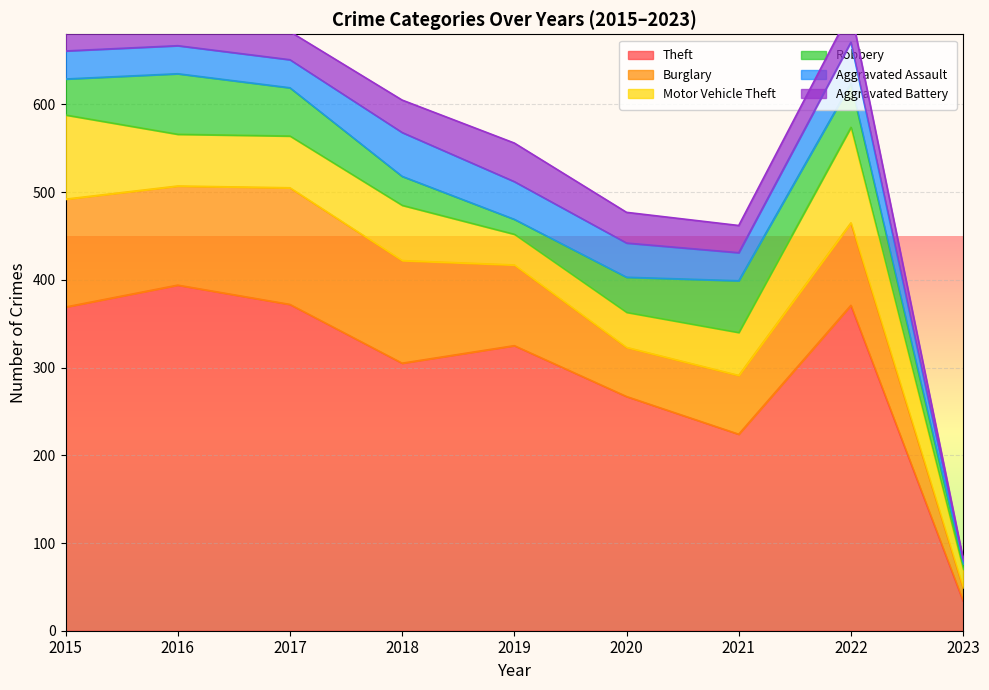

Which series has the largest range (max minus min)?

Theft